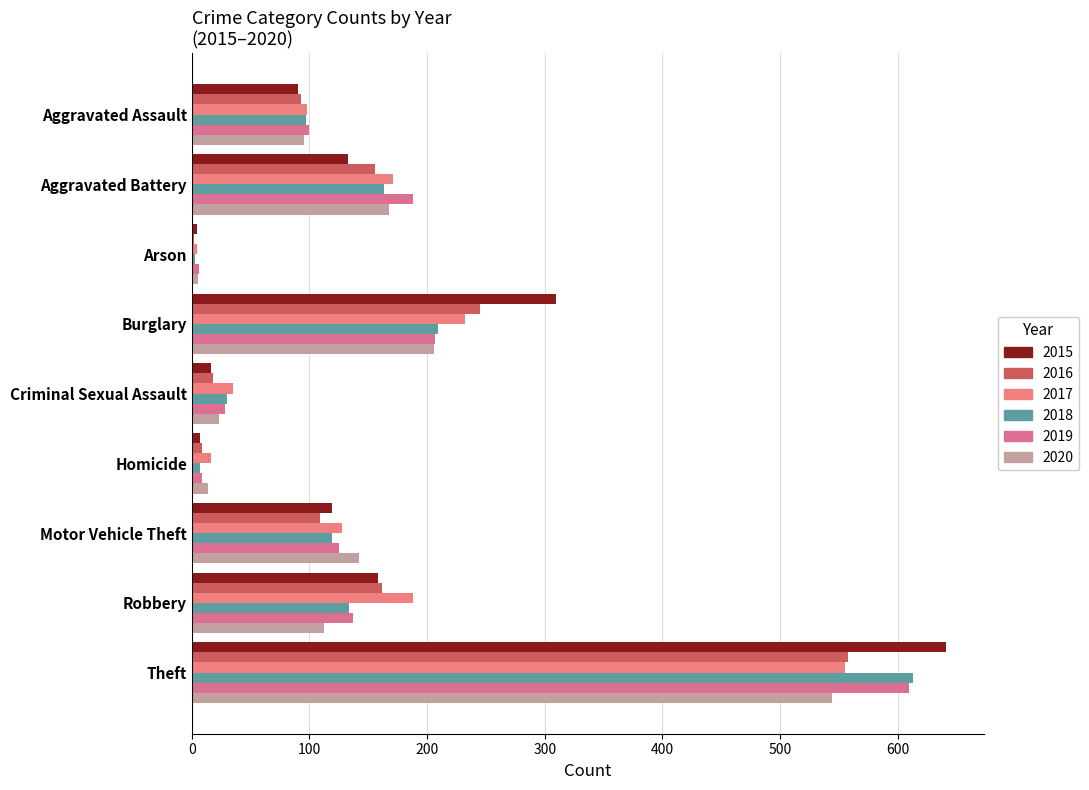

What is the minimum value shown in the chart?

2